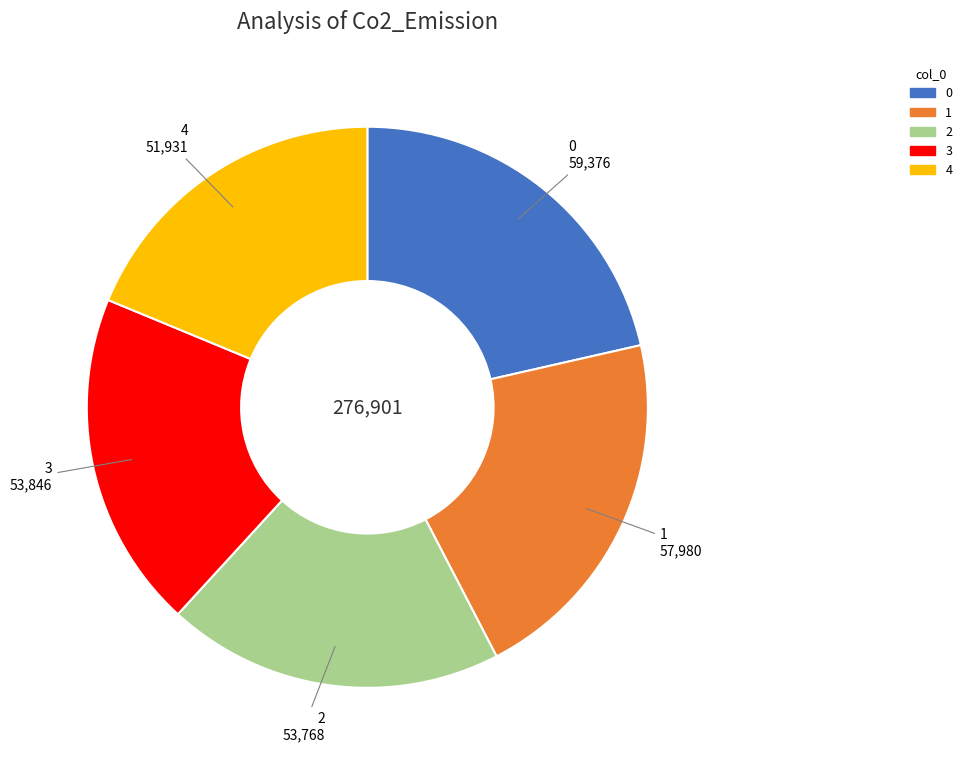

Between 1 and 3, which is larger?

1